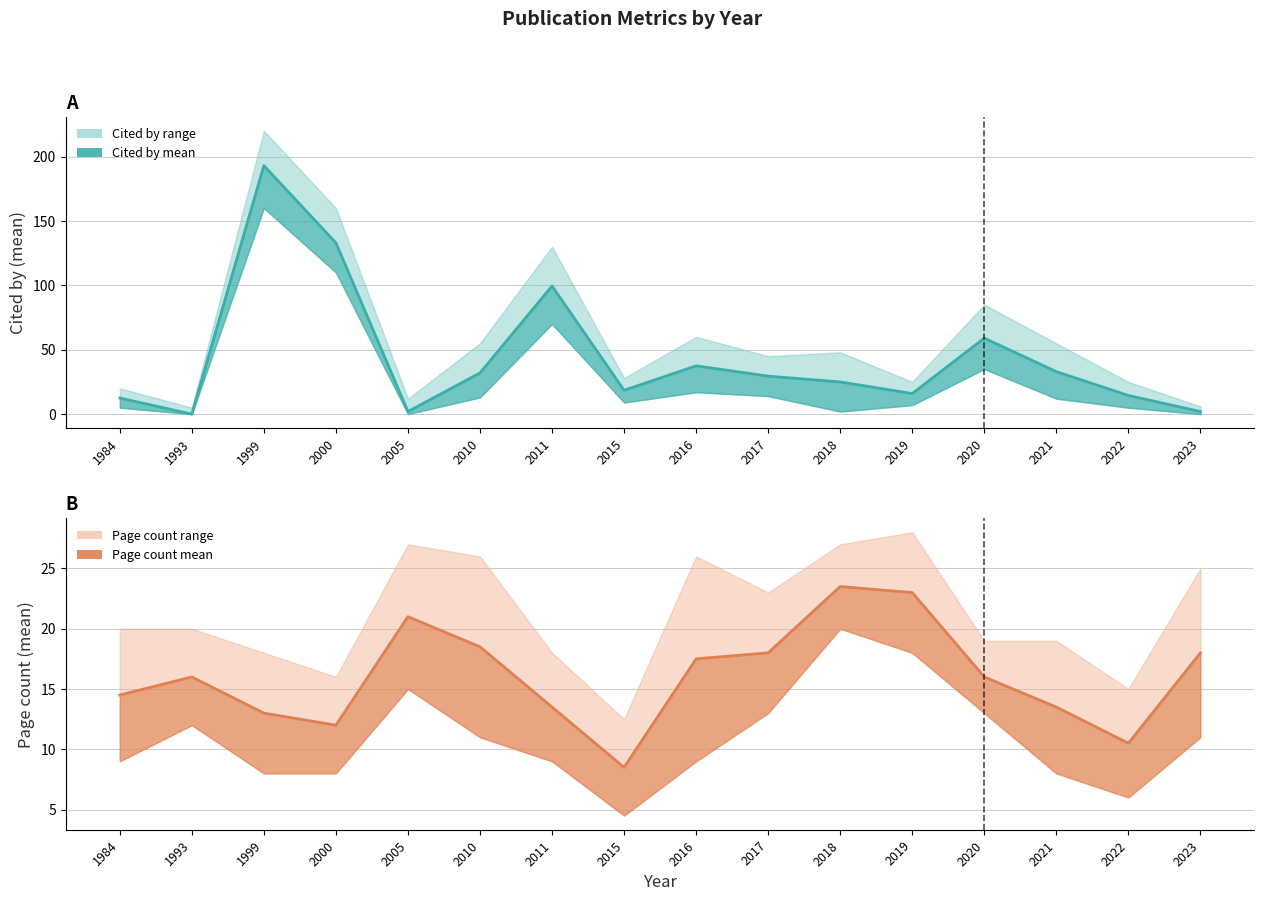

Where does the Cited by series first go above 29?

1999